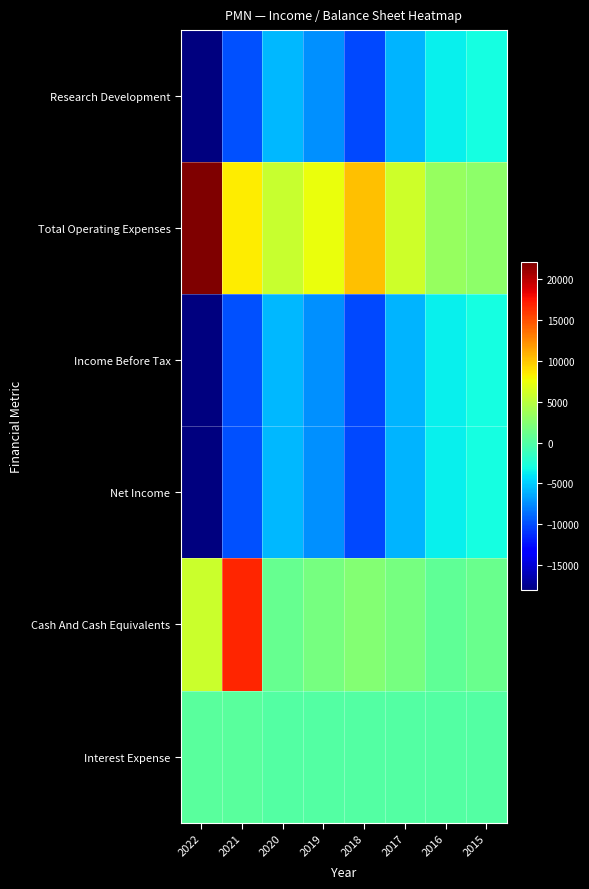

List the series in order of their peak value, highest first.

Total Operating Expenses, Cash And Cash Equivalents, Interest Expense, Research Development, Income Before Tax, Net Income